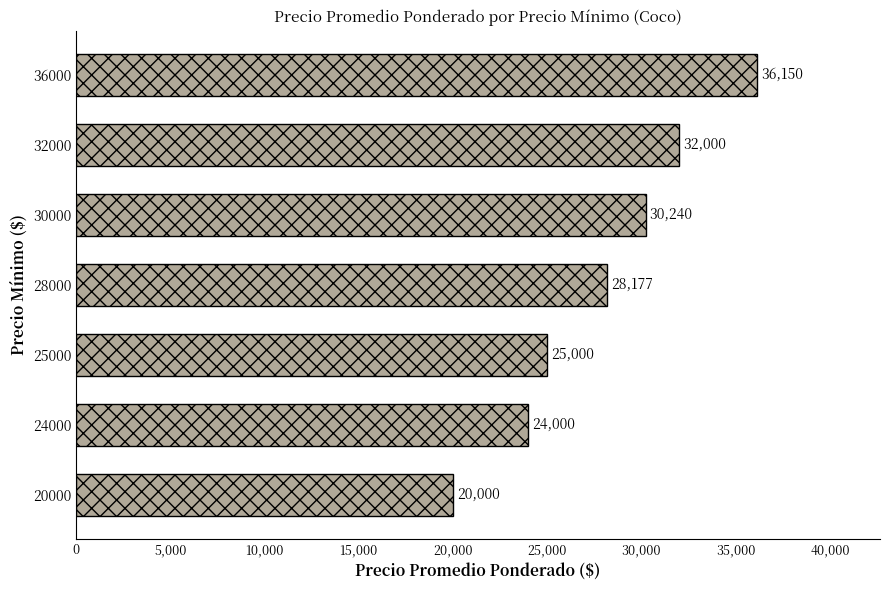

What is the difference between the second highest and second lowest values?

8000.0